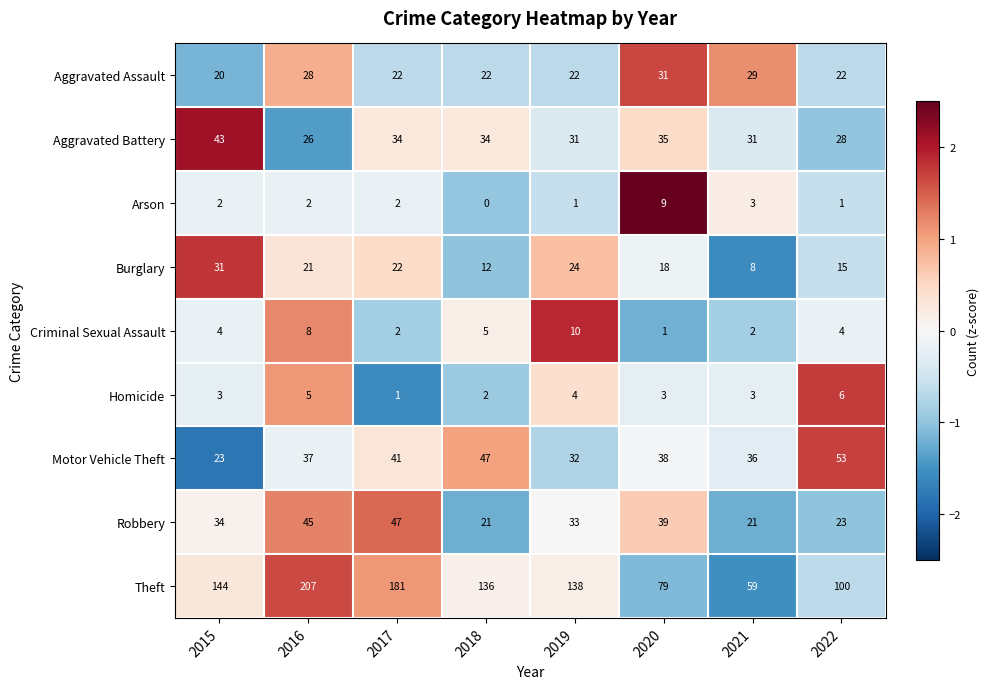

True or false: Burglary has a value of 23 at 2022.

False